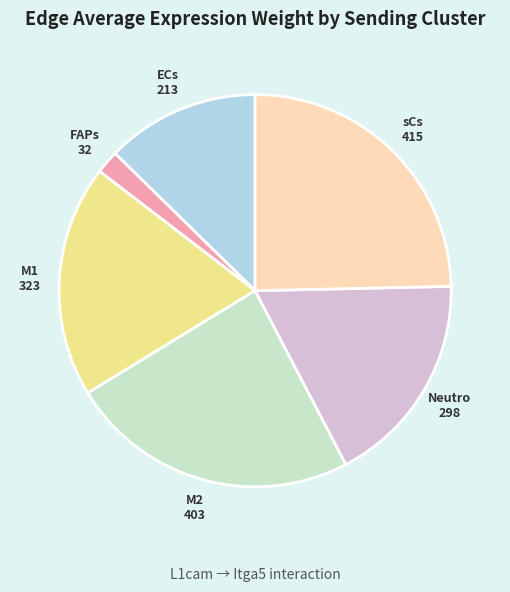

Is ECs the majority of the pie?

No